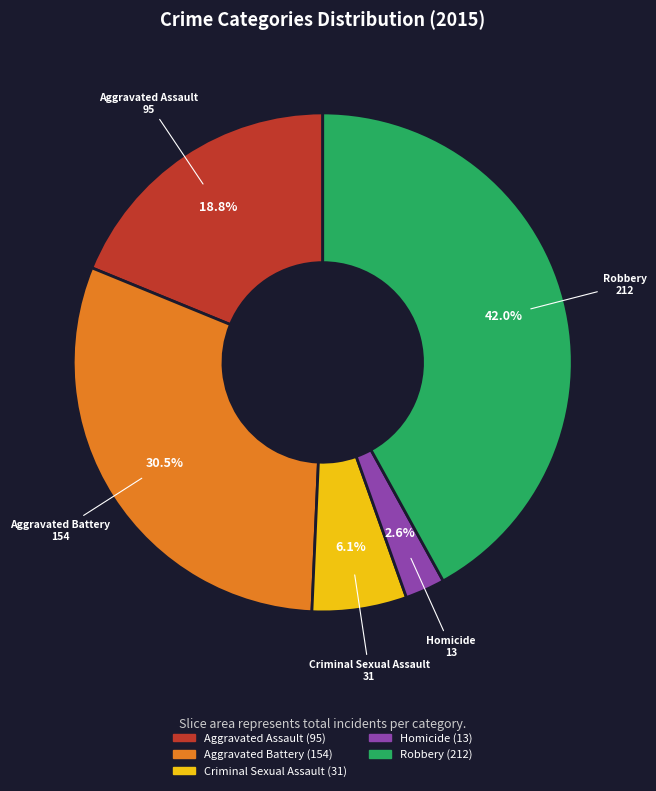

How much of the chart is everything except Criminal Sexual Assault?

93.9%